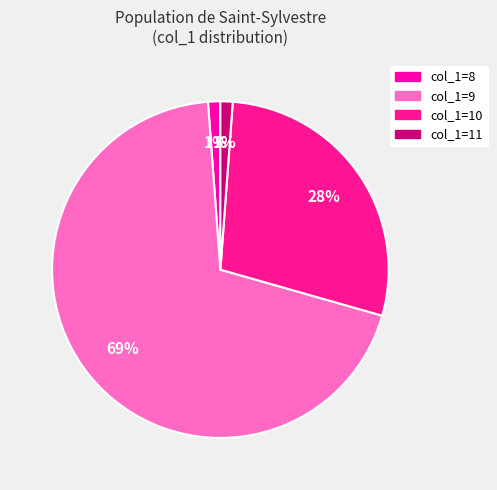

How many slices are in this pie chart?

4